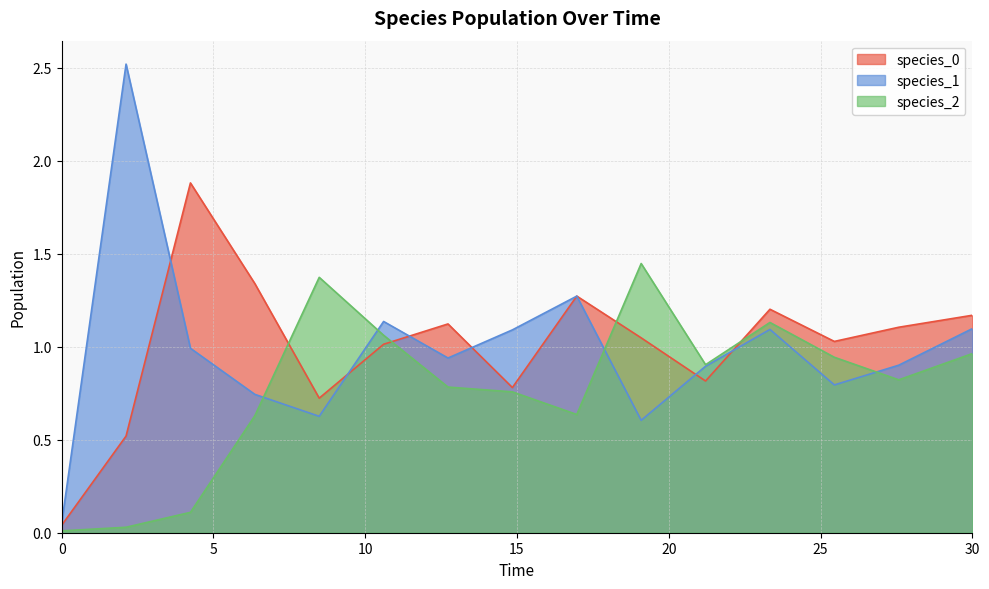

What is the highest value of the species_2 series?

1.4